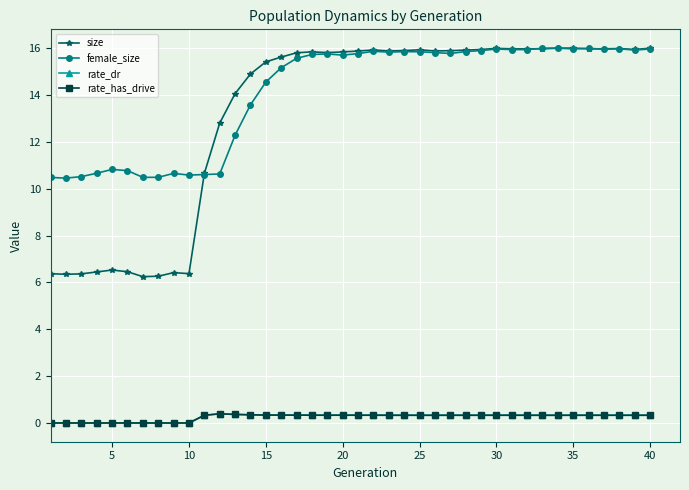

Is this an area chart (filled region under the line)?

No